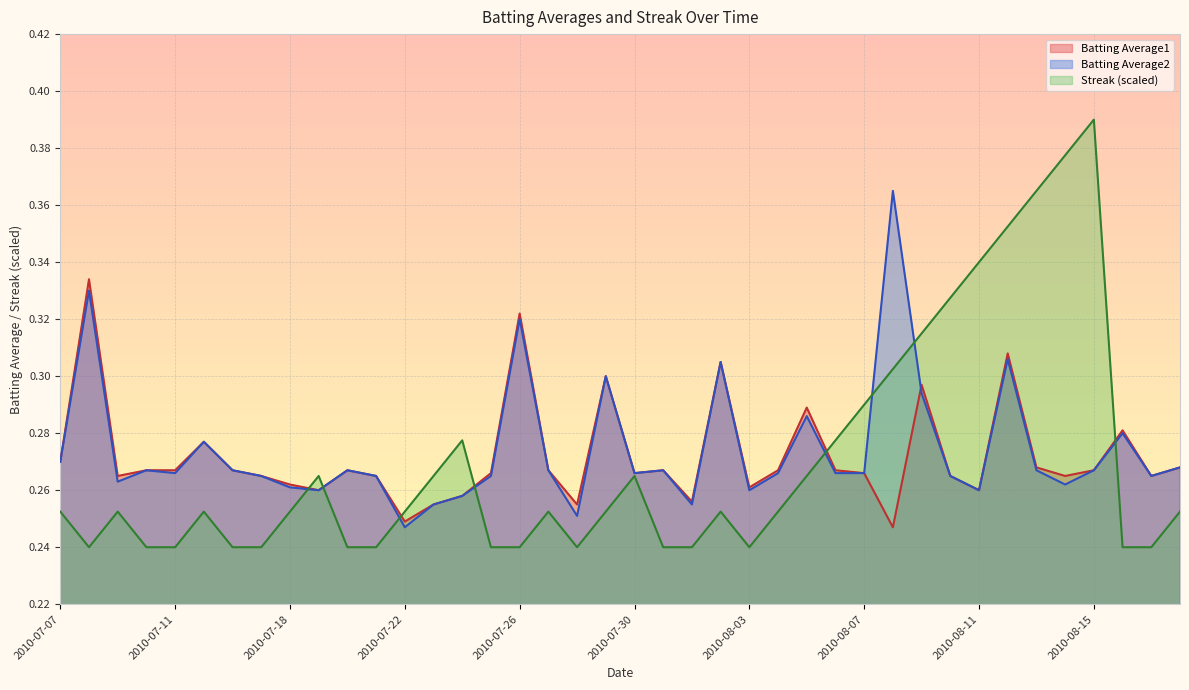

What position from the right is 2010-08-15?

4